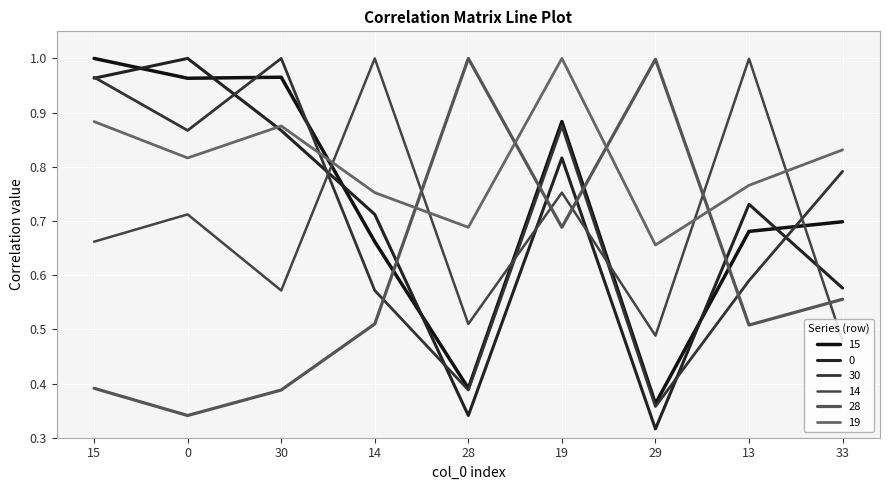

Which series has the largest total across all categories?

19